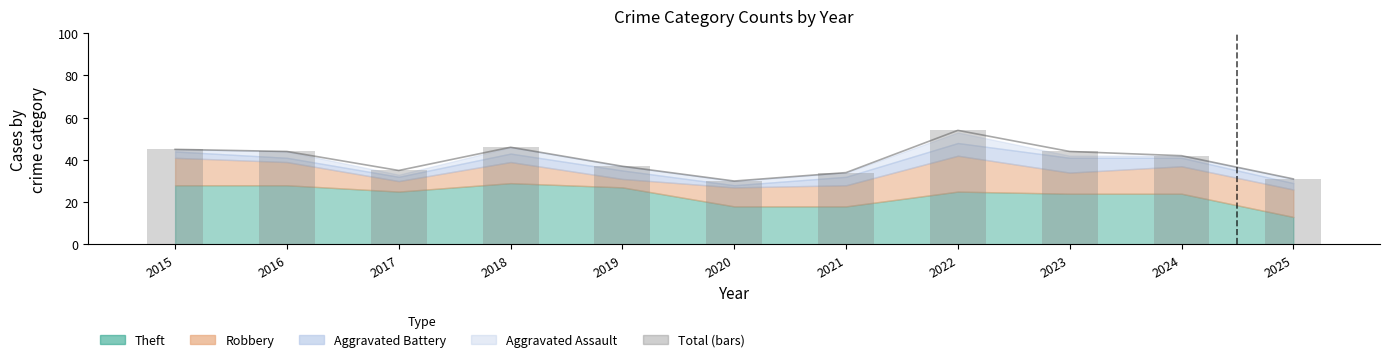

What is the approximate value of Total (bars) at 2021?

34